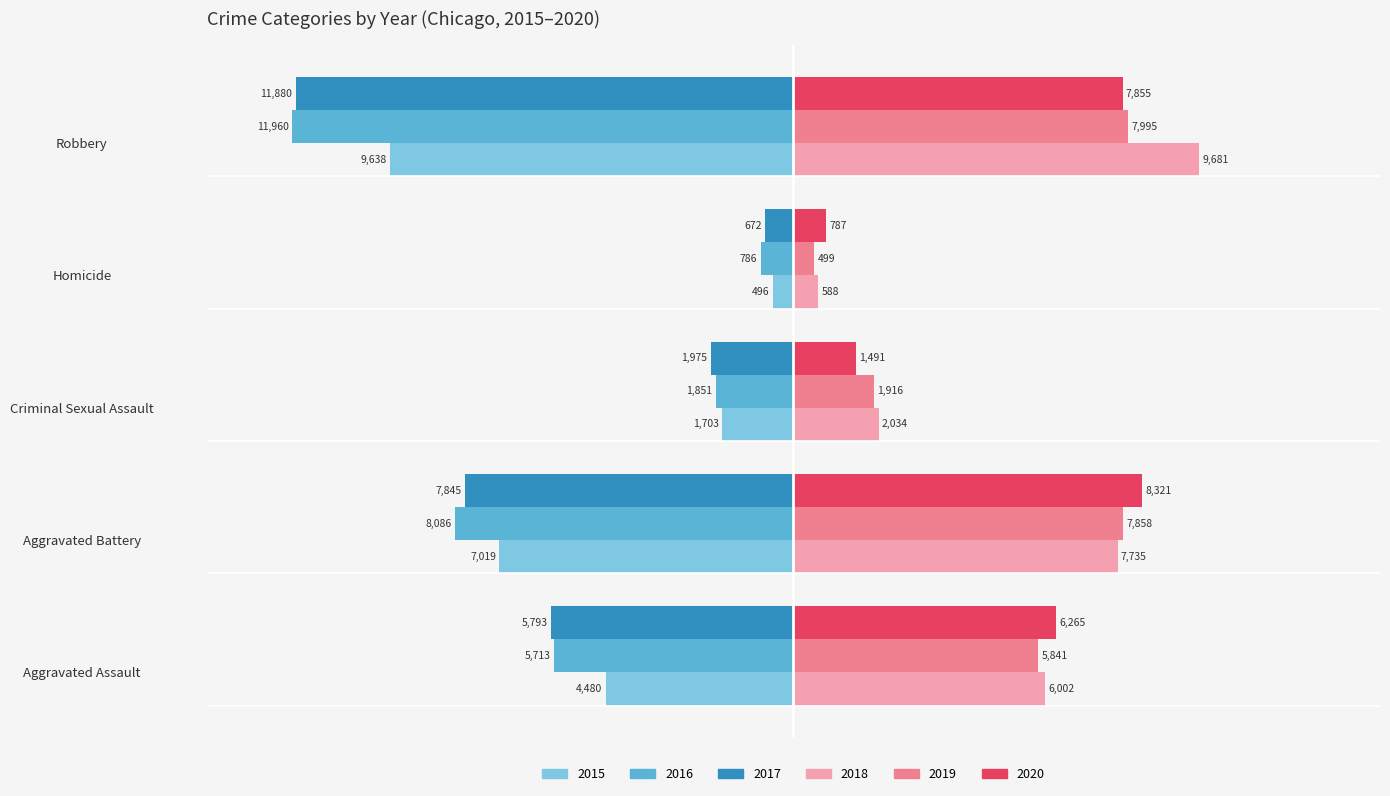

Rank the series at Aggravated Battery from lowest to highest value.

2016, 2017, 2015, 2018, 2019, 2020